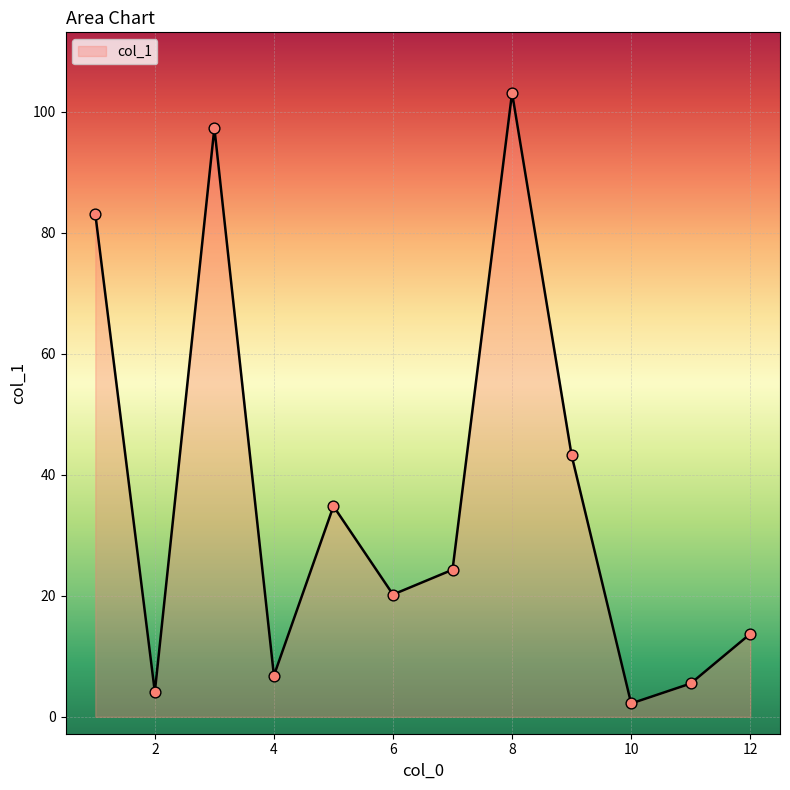

What is the greatest value displayed?

103.1